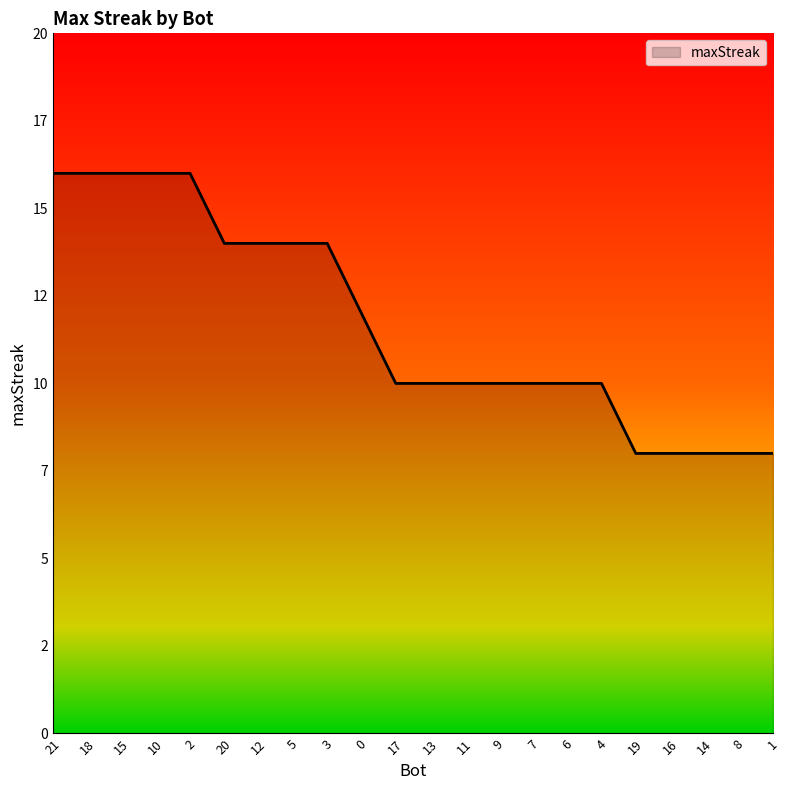

True or false: there are more than 2 points higher than both neighbors.

False